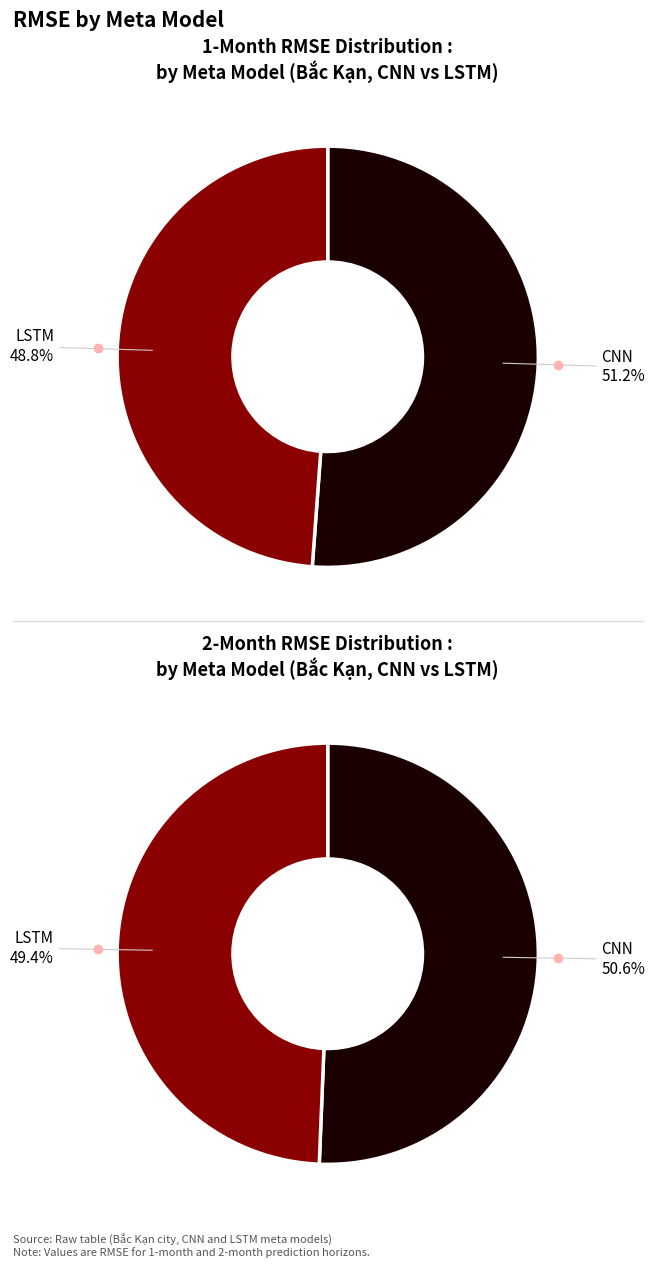

Count the number of slices in the pie.

2